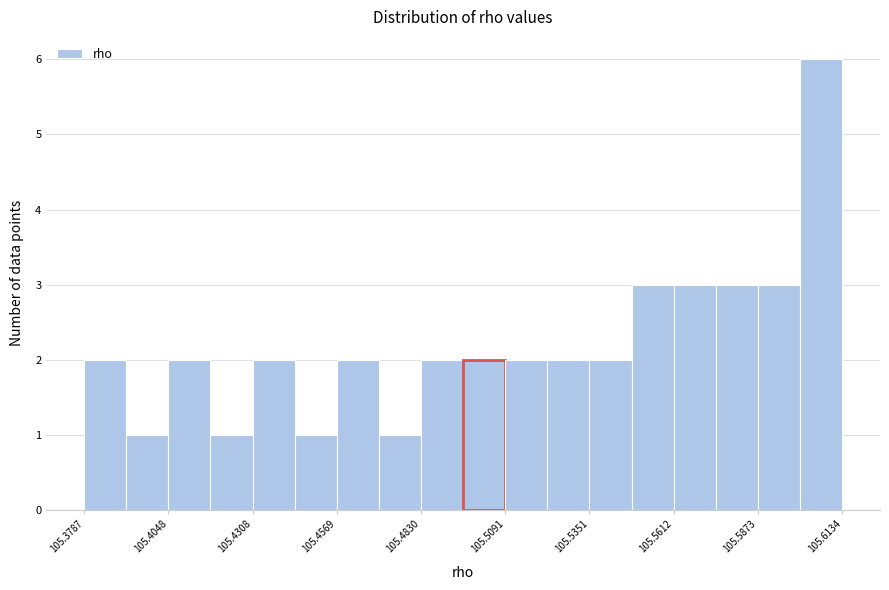

Around what value on the x-axis is the tallest bar? Give the approximate position of its centre, as read against the axis.

105.605